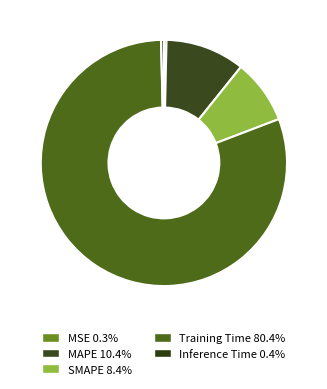

Is the sum of Training Time and MAPE greater than half?

Yes